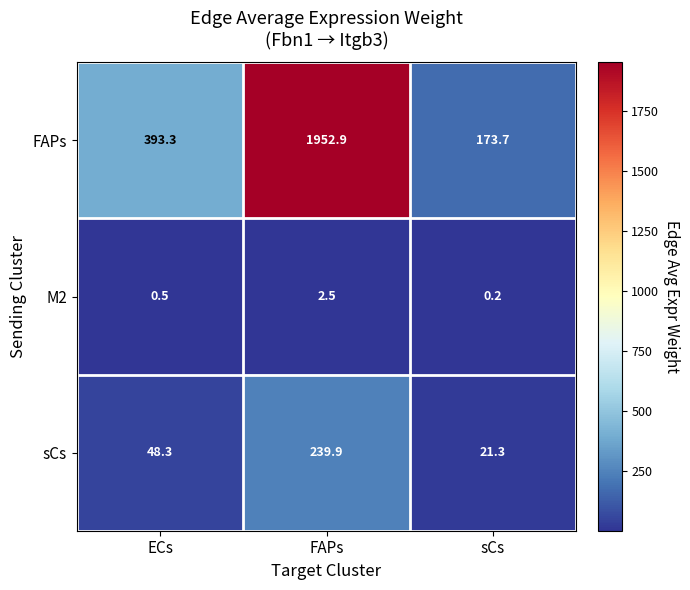

At which label is M2 closest to 1?

ECs